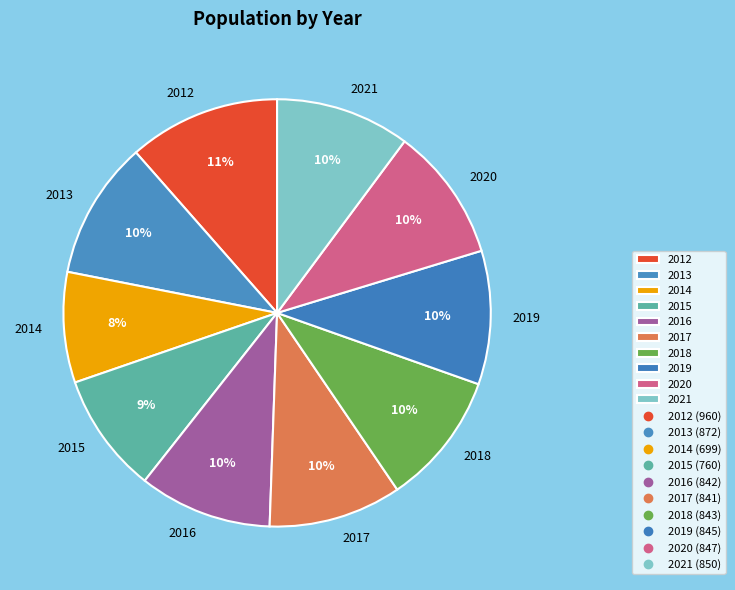

Between 2017 and 2012, which is larger?

2012